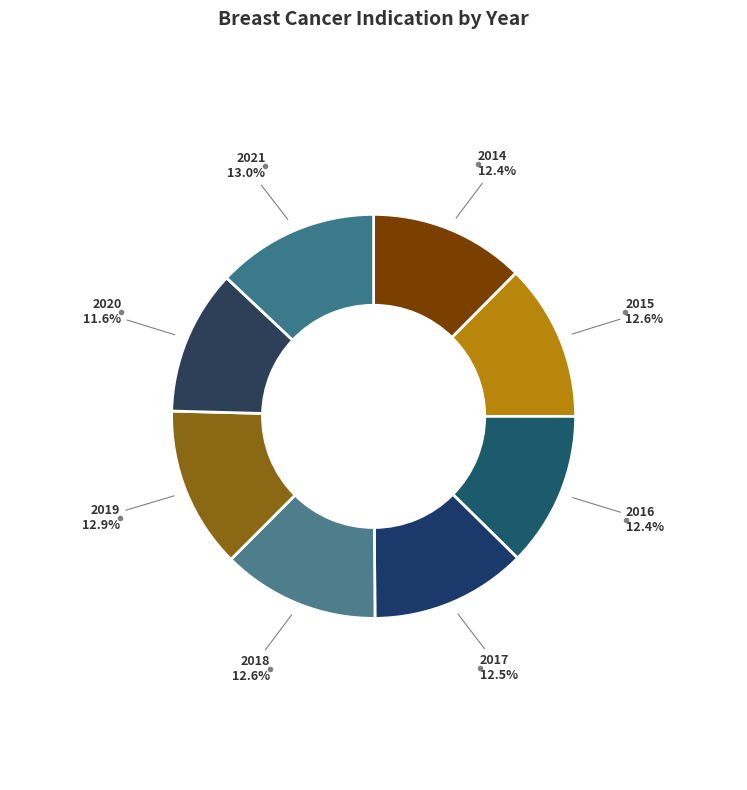

Count the number of slices in the pie.

8